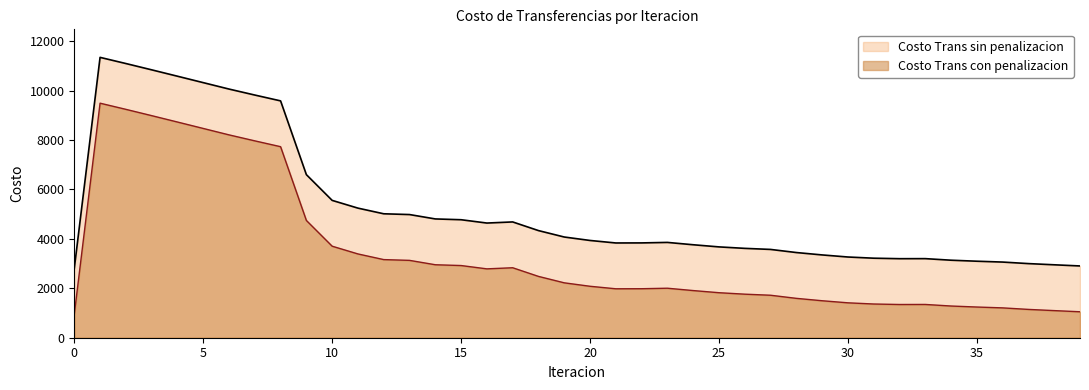

Which series has the largest total across all categories?

Costo Trans sin penalizacion